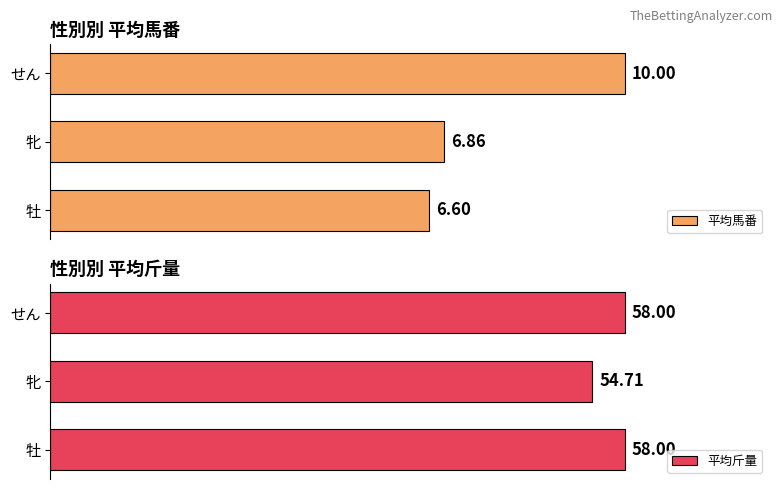

Where is 平均馬番 nearest to the value 8?

牝